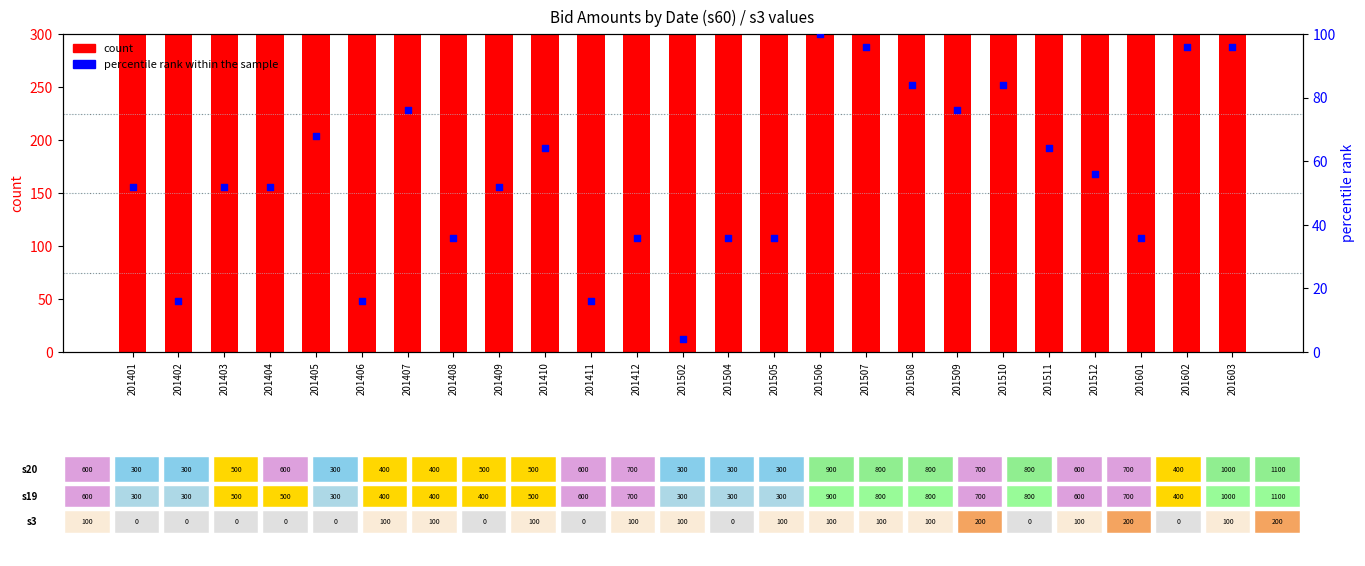

Is the value of percentile rank within the sample at 201510 greater than the value of s60 count at 201408?

No